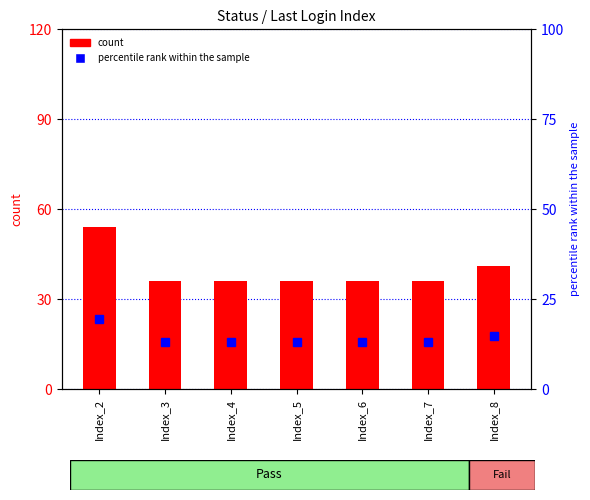

At Index_4, list the series in order from smallest to largest.

percentile rank within the sample, count